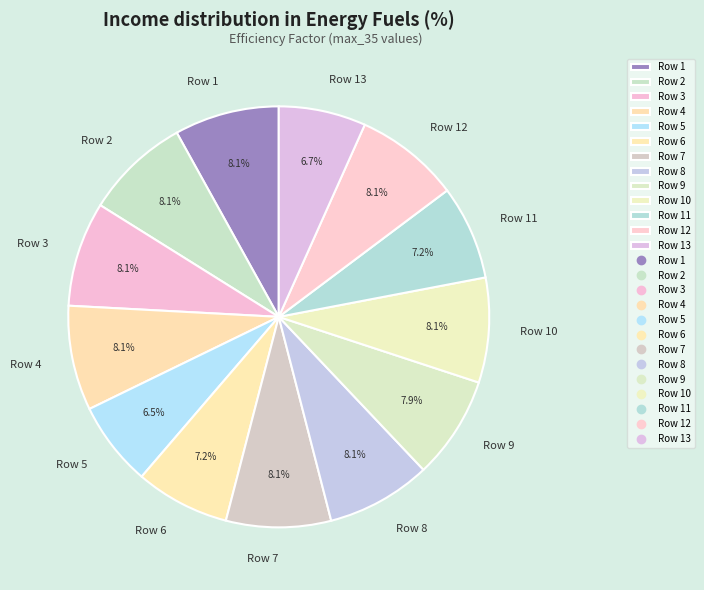

What is the ratio of the value at Row 12 to the value at Row 8?

1.0